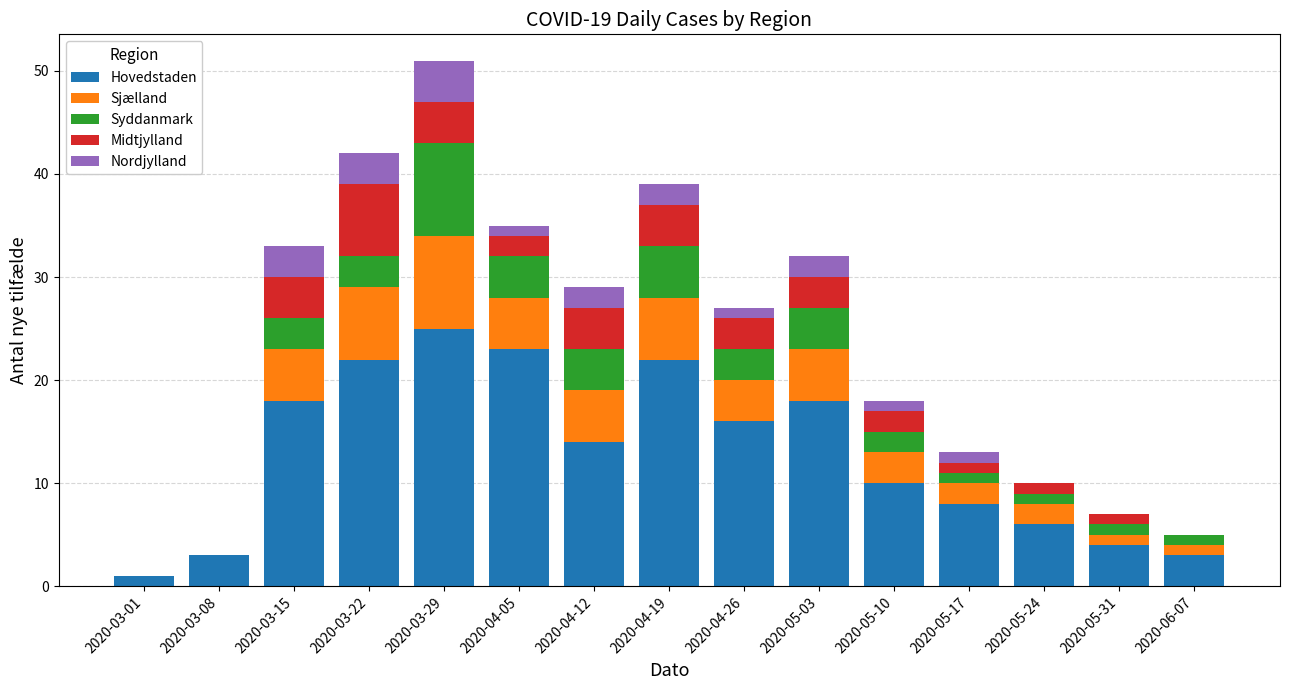

What is the difference between the Hovedstaden values at 2020-04-26 and 2020-05-10?

6